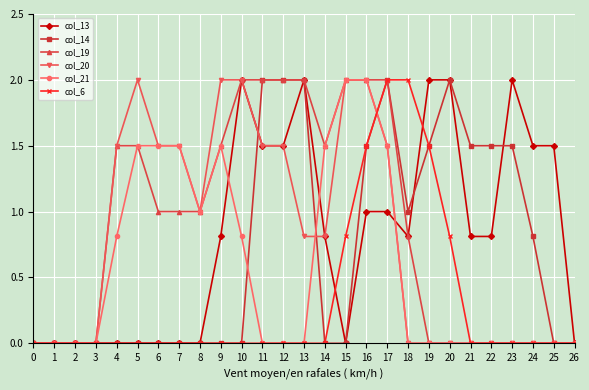

How many lines are shown in the chart?

6